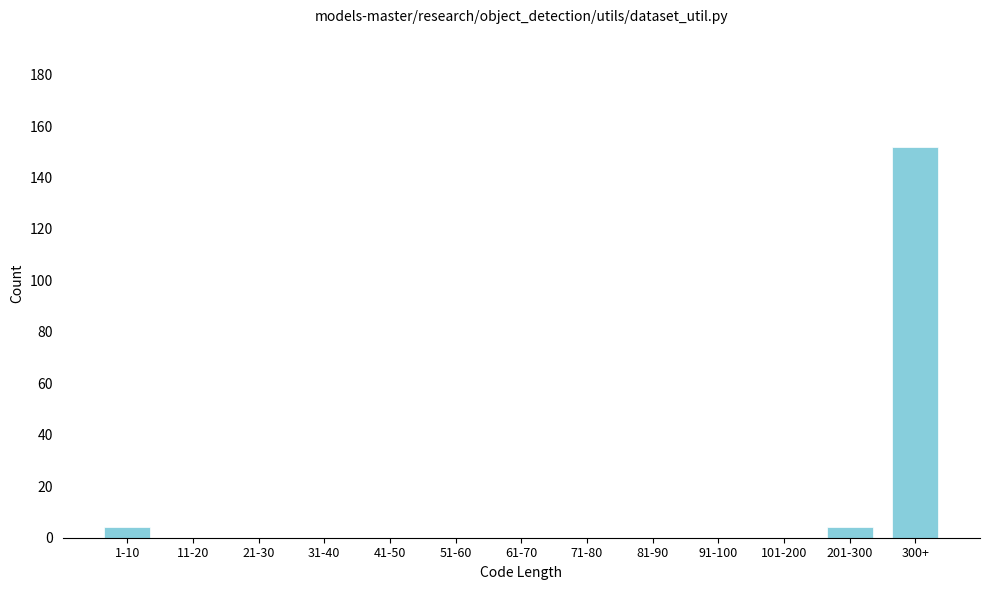

Reading right to left, what are all the values shown in this chart?

300+=152	201-300=4	101-200=0	91-100=0	81-90=0	71-80=0	61-70=0	51-60=0	41-50=0	31-40=0	21-30=0	11-20=0	1-10=4